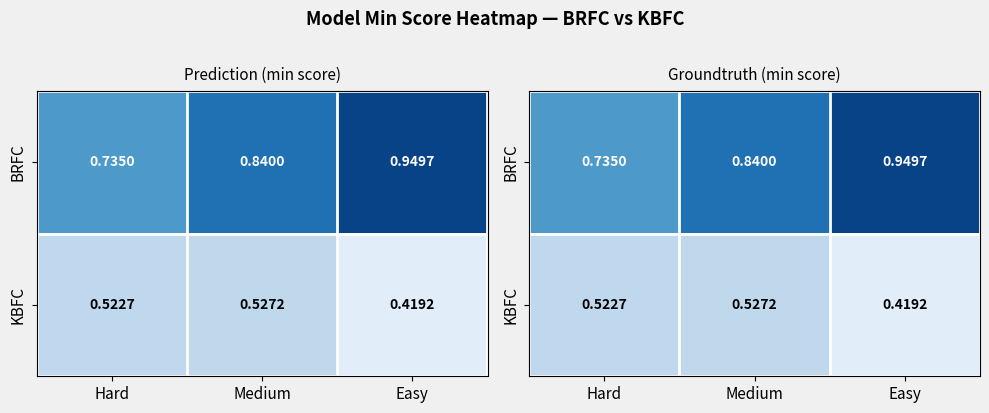

Between Easy and Hard, which is larger?

Easy